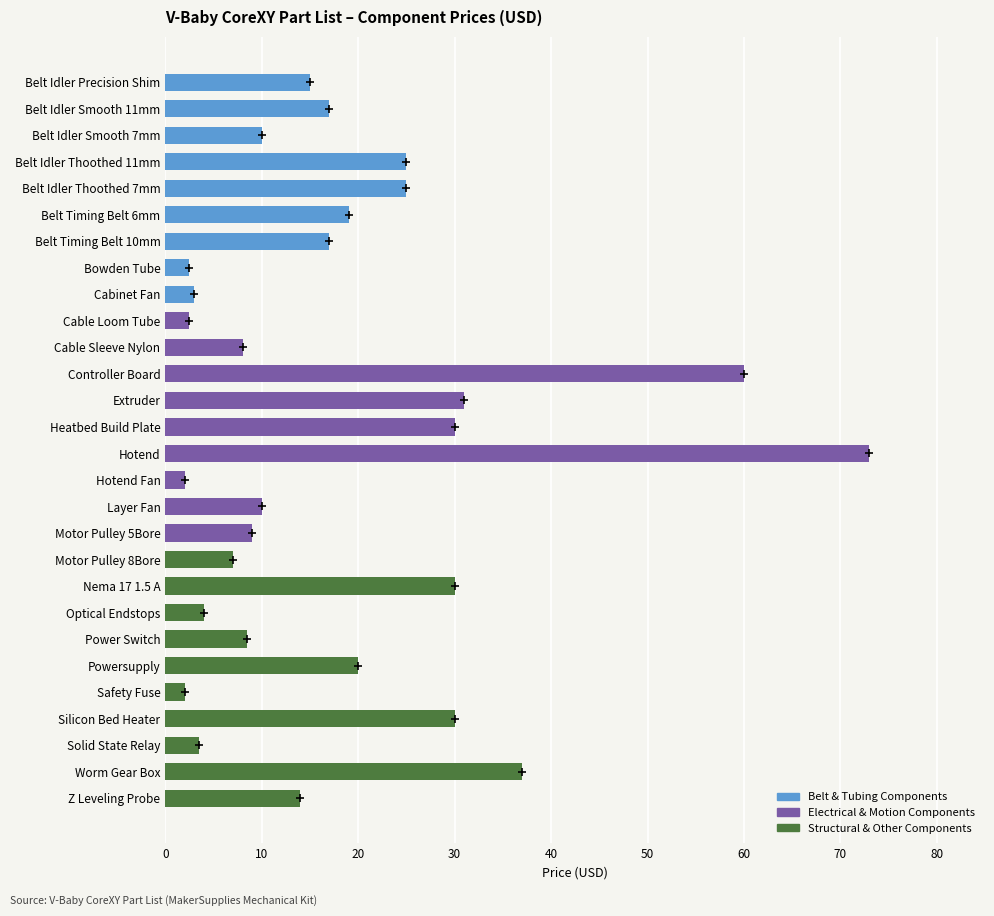

What is the sum of all values?

515.0